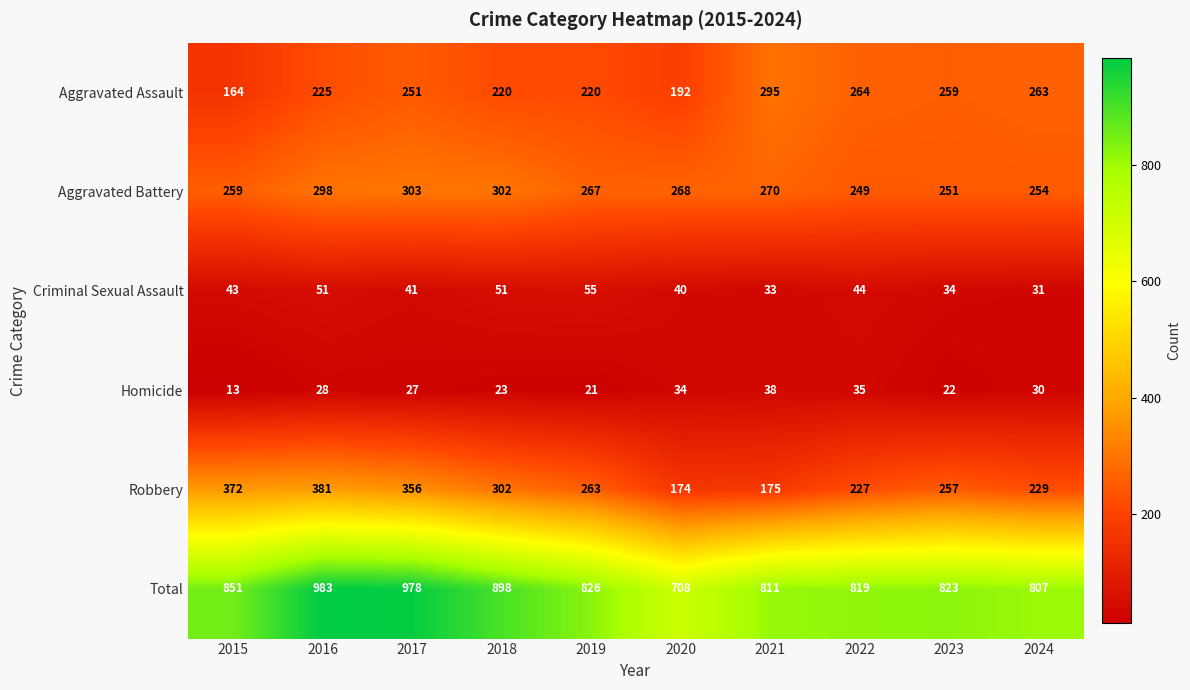

Between 2020 and 2023, which series saw the biggest shift?

Total